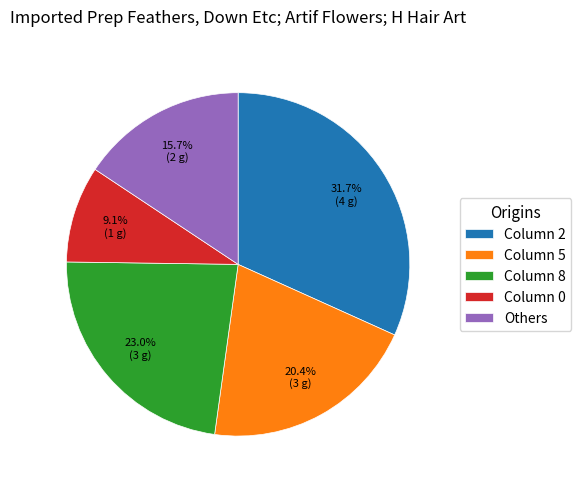

Do Others and Column 5 together represent more than half of the pie?

No